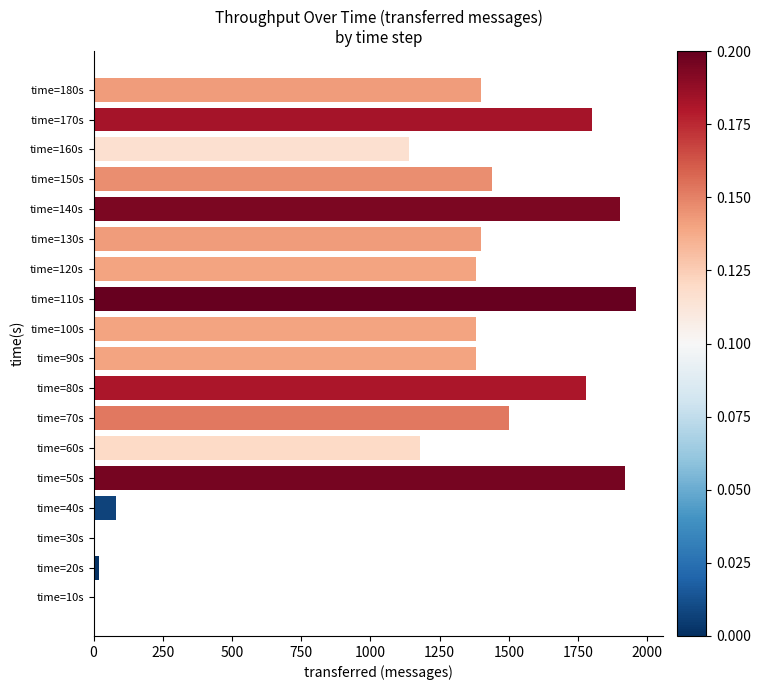

What is the maximum value shown in the chart?

1960